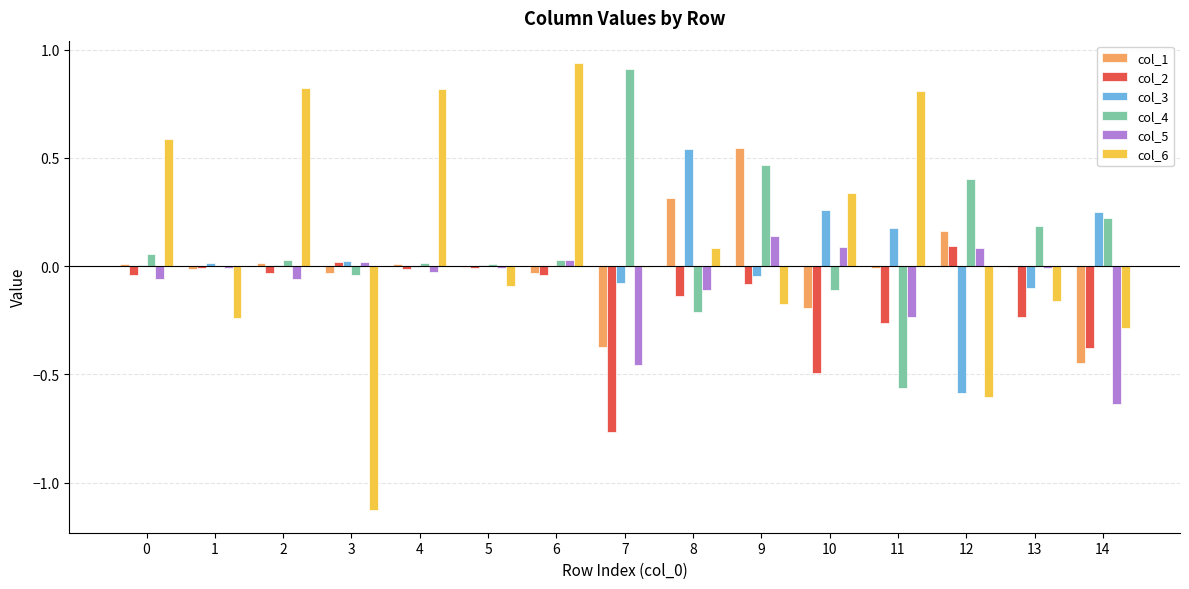

The col_5 series shows -0.1 at 7. True or false?

False